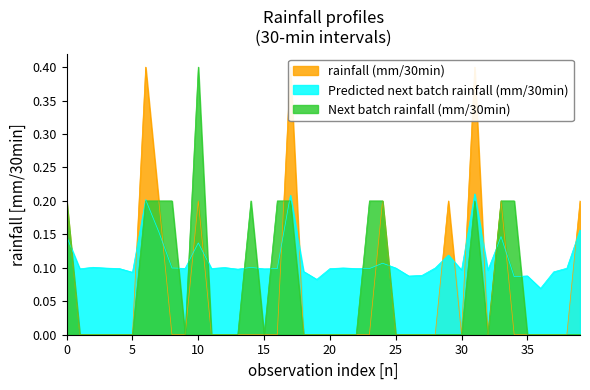

What is the difference between the second highest and second lowest values in the rainfall (mm/30min) series?

0.4